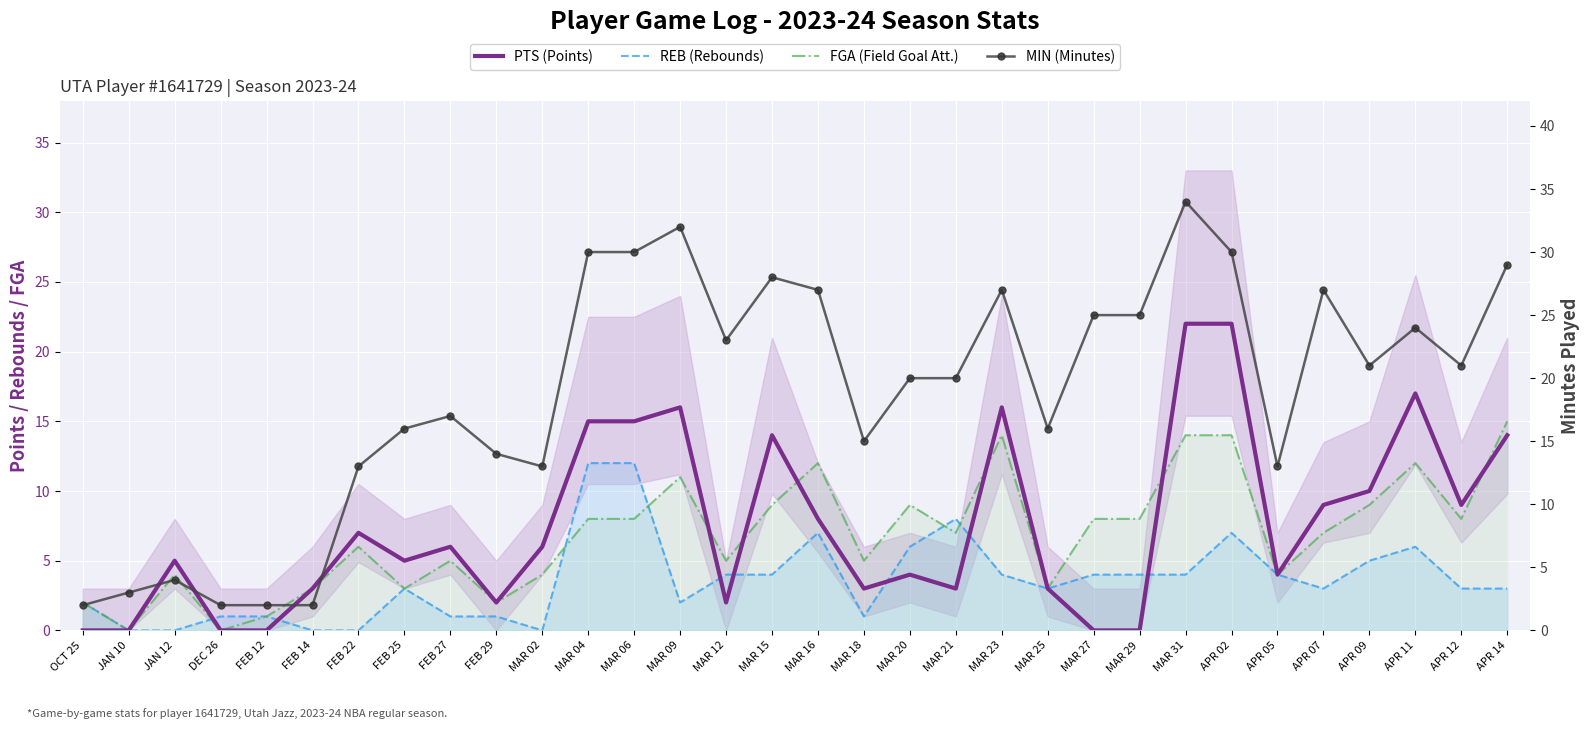

Reading right to left, list all the values displayed in this chart.

PTS (Points): APR 14=14	APR 12=9	APR 11=17	APR 09=10	APR 07=9	APR 05=4	APR 02=22	MAR 31=22	MAR 29=0	MAR 27=0	MAR 25=3	MAR 23=16	MAR 21=3	MAR 20=4	MAR 18=3	MAR 16=8	MAR 15=14	MAR 12=2	MAR 09=16	MAR 06=15	MAR 04=15	MAR 02=6	FEB 29=2	FEB 27=6	FEB 25=5	FEB 22=7	FEB 14=3	FEB 12=0	DEC 26=0	JAN 12=5	JAN 10=0	OCT 25=0
REB (Rebounds): APR 14=3	APR 12=3	APR 11=6	APR 09=5	APR 07=3	APR 05=4	APR 02=7	MAR 31=4	MAR 29=4	MAR 27=4	MAR 25=3	MAR 23=4	MAR 21=8	MAR 20=6	MAR 18=1	MAR 16=7	MAR 15=4	MAR 12=4	MAR 09=2	MAR 06=12	MAR 04=12	MAR 02=0	FEB 29=1	FEB 27=1	FEB 25=3	FEB 22=0	FEB 14=0	FEB 12=1	DEC 26=1	JAN 12=0	JAN 10=0	OCT 25=2
FGA (Field Goal Att.): APR 14=15	APR 12=8	APR 11=12	APR 09=9	APR 07=7	APR 05=4	APR 02=14	MAR 31=14	MAR 29=8	MAR 27=8	MAR 25=3	MAR 23=14	MAR 21=7	MAR 20=9	MAR 18=5	MAR 16=12	MAR 15=9	MAR 12=5	MAR 09=11	MAR 06=8	MAR 04=8	MAR 02=4	FEB 29=2	FEB 27=5	FEB 25=3	FEB 22=6	FEB 14=3	FEB 12=1	DEC 26=0	JAN 12=4	JAN 10=0	OCT 25=2
MIN (Minutes): APR 14=29	APR 12=21	APR 11=24	APR 09=21	APR 07=27	APR 05=13	APR 02=30	MAR 31=34	MAR 29=25	MAR 27=25	MAR 25=16	MAR 23=27	MAR 21=20	MAR 20=20	MAR 18=15	MAR 16=27	MAR 15=28	MAR 12=23	MAR 09=32	MAR 06=30	MAR 04=30	MAR 02=13	FEB 29=14	FEB 27=17	FEB 25=16	FEB 22=13	FEB 14=2	FEB 12=2	DEC 26=2	JAN 12=4	JAN 10=3	OCT 25=2